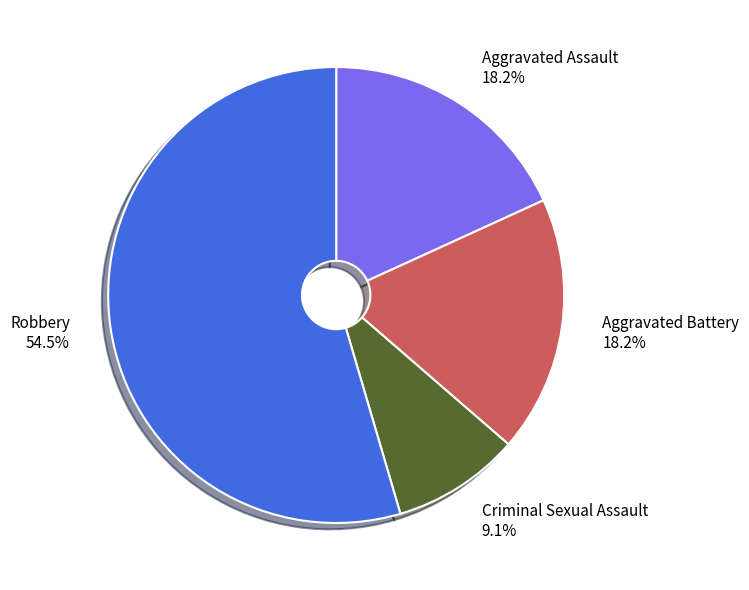

Combined, do Criminal Sexual Assault and Robbery account for over 50%?

Yes